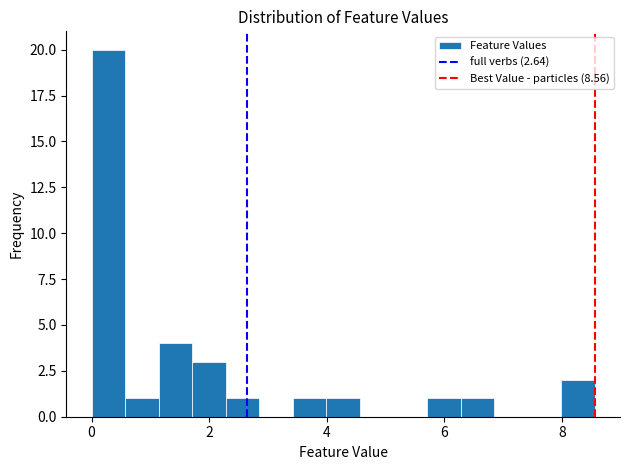

Read against the x-axis, roughly where is the centre of the tallest bar?

0.2